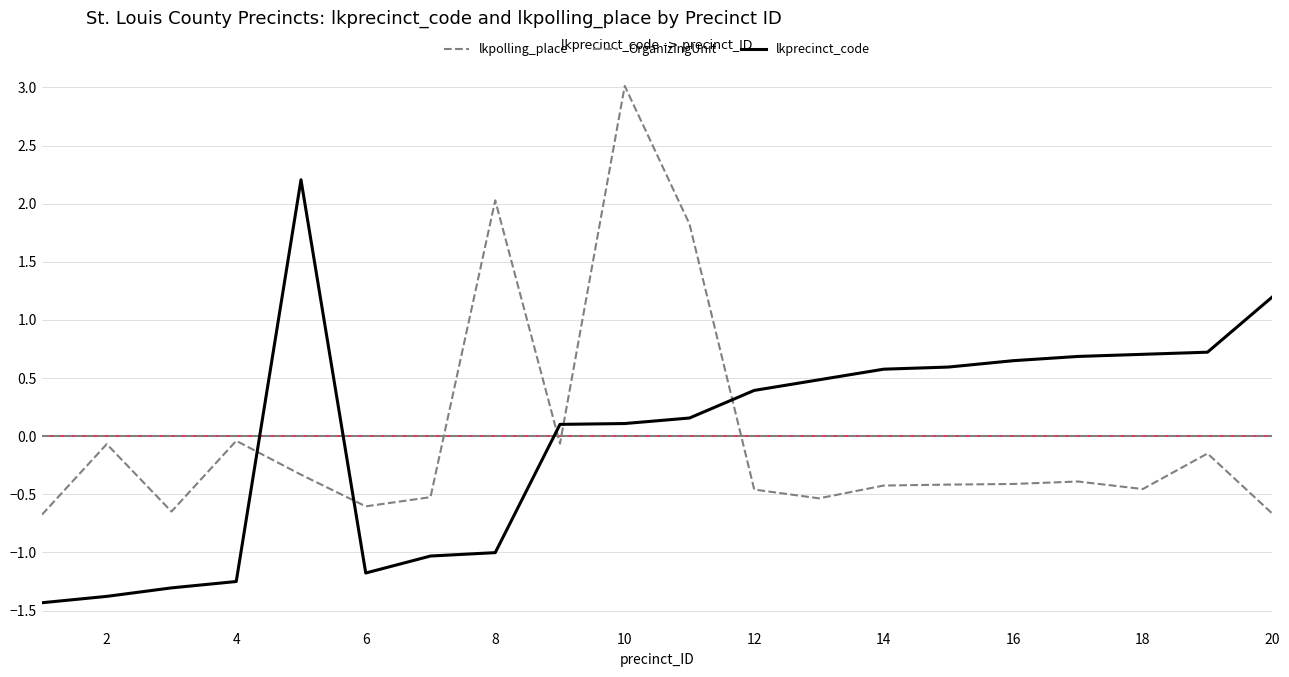

Is this an area chart (filled region under the line)?

No